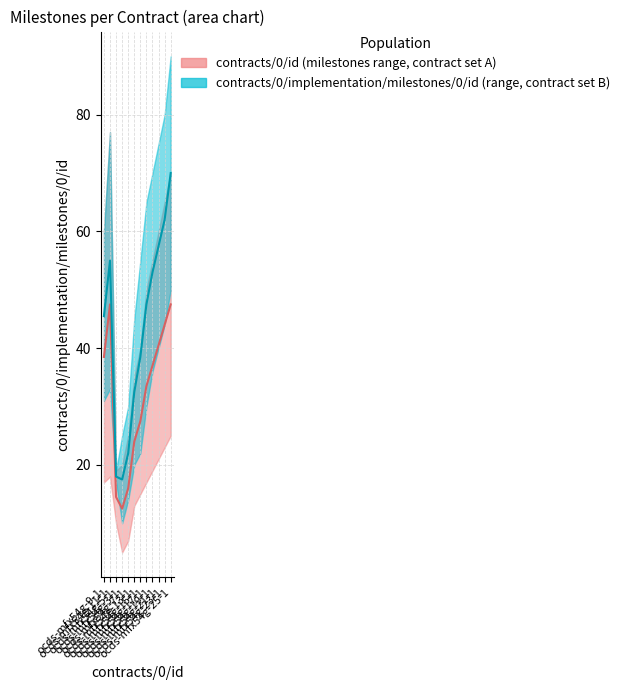

What is the greatest value displayed?

90